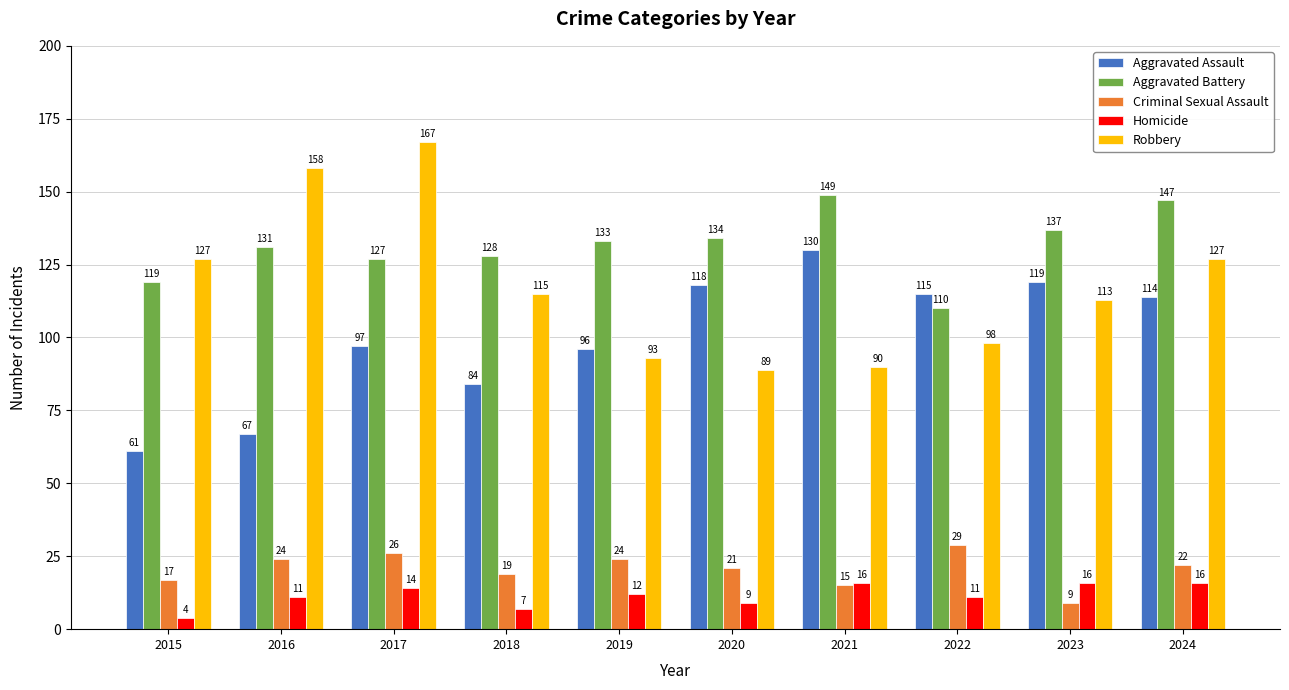

What is the difference between the maximum and minimum values in the Aggravated Battery series?

39